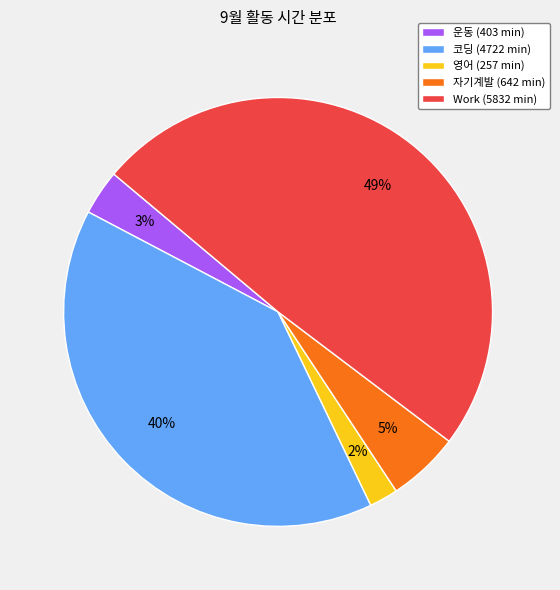

Is 자기계발 the majority of the pie?

No